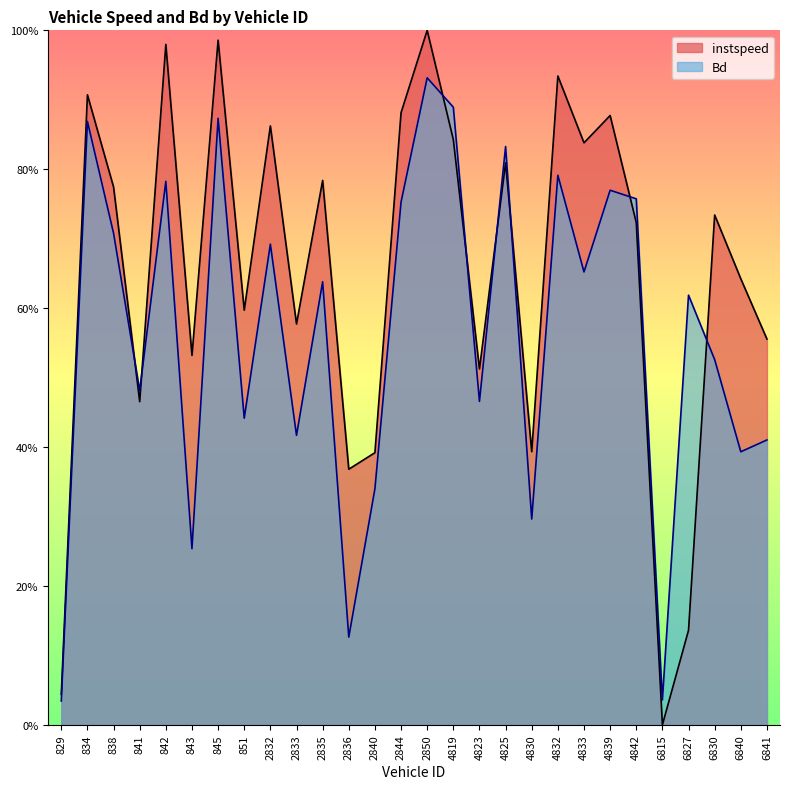

What is the value of the instspeed point at the 25th from the left?

0.1